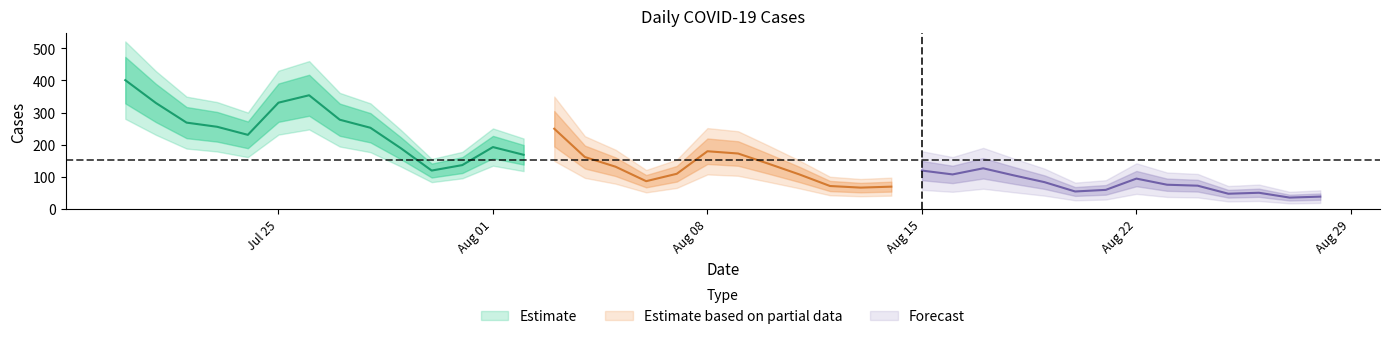

Between 2022-08-04 and 2022-08-09, which is larger?

2022-08-09